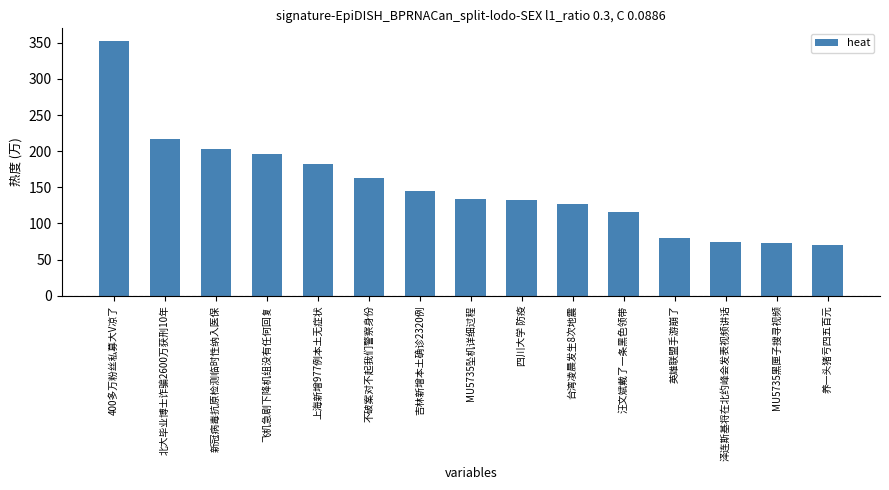

How many bars are there in total?

15